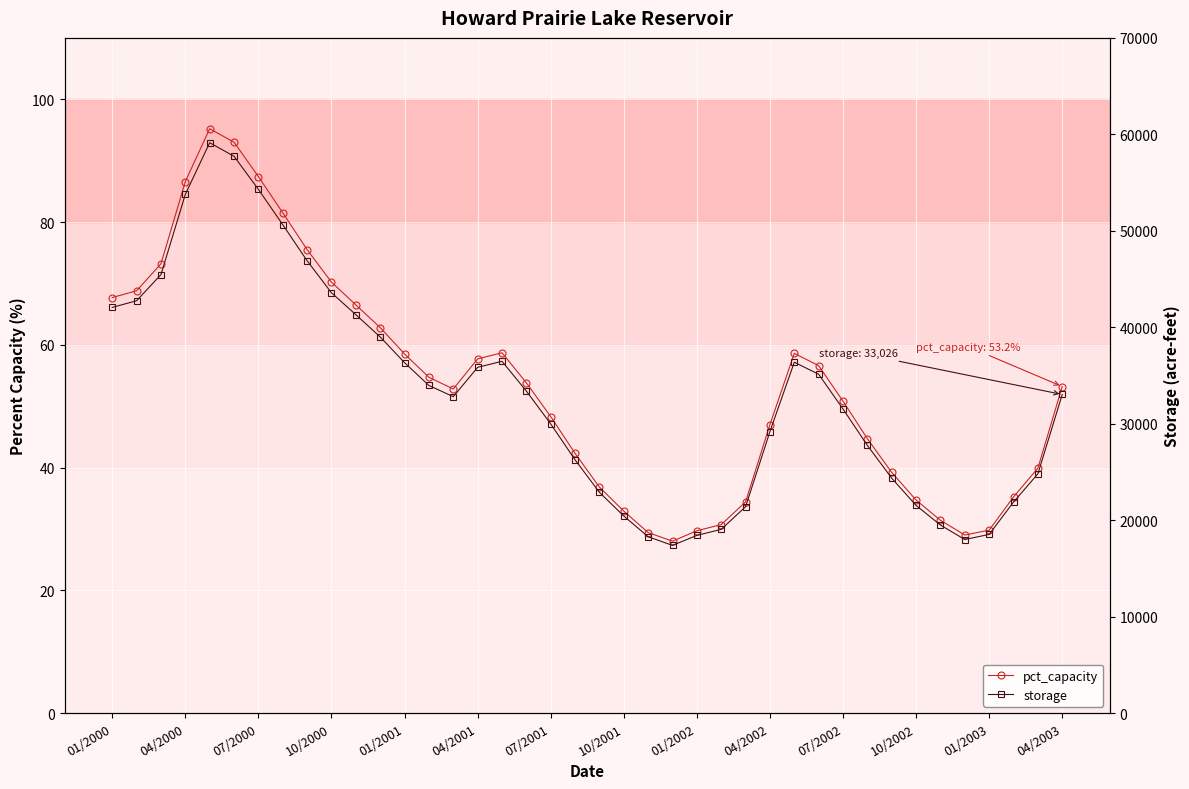

How many lines are shown in the chart?

2